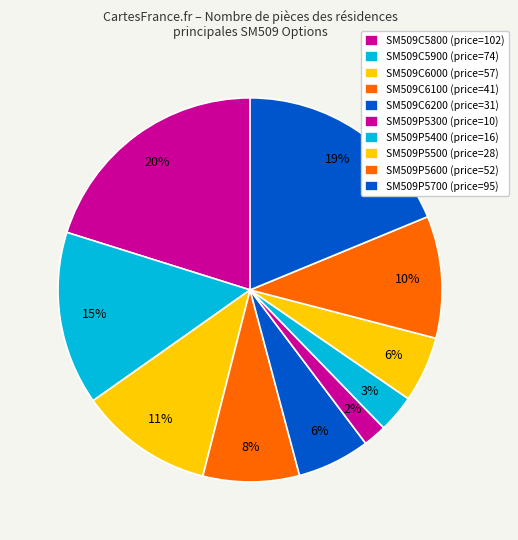

How many slices are in this pie chart?

10